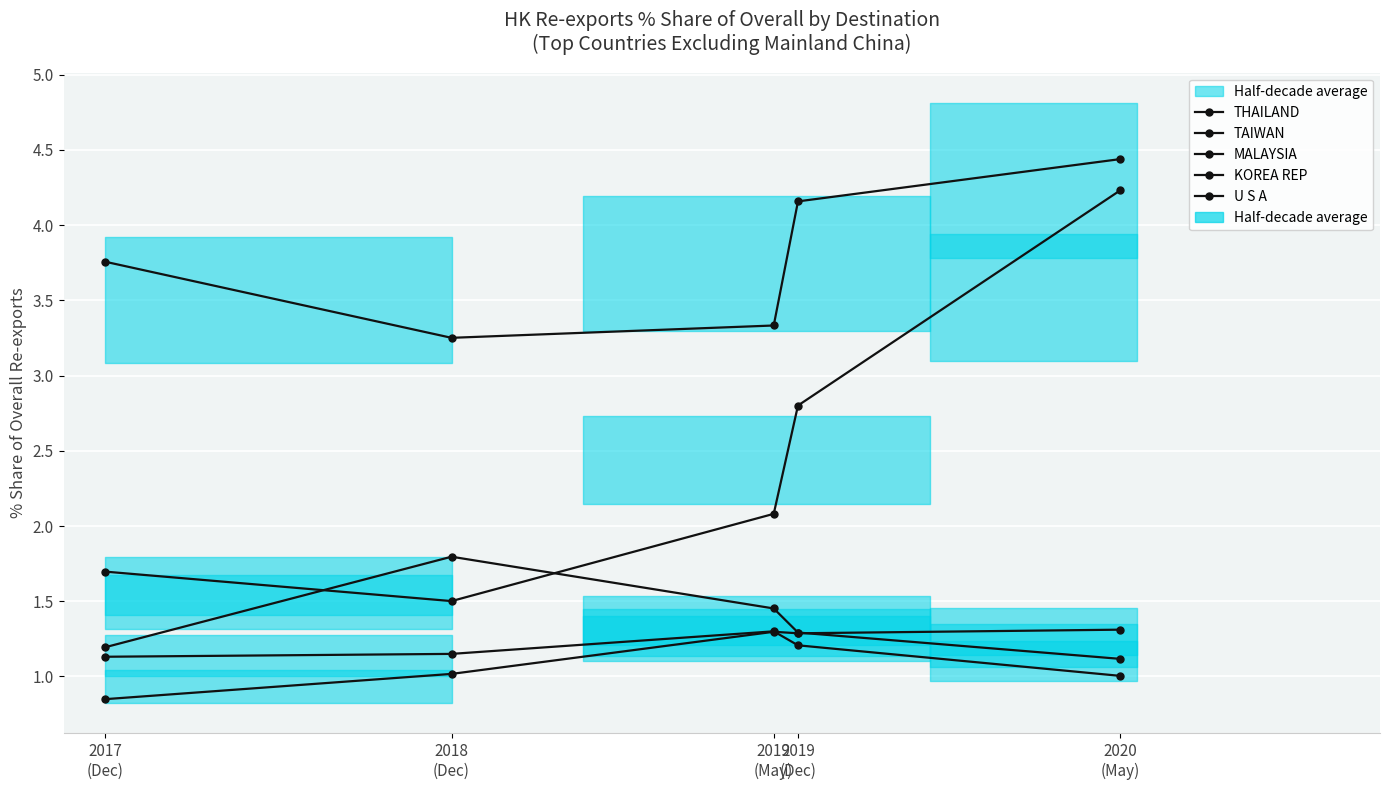

What is the label of the 5th point from the right?

2017
(Dec)